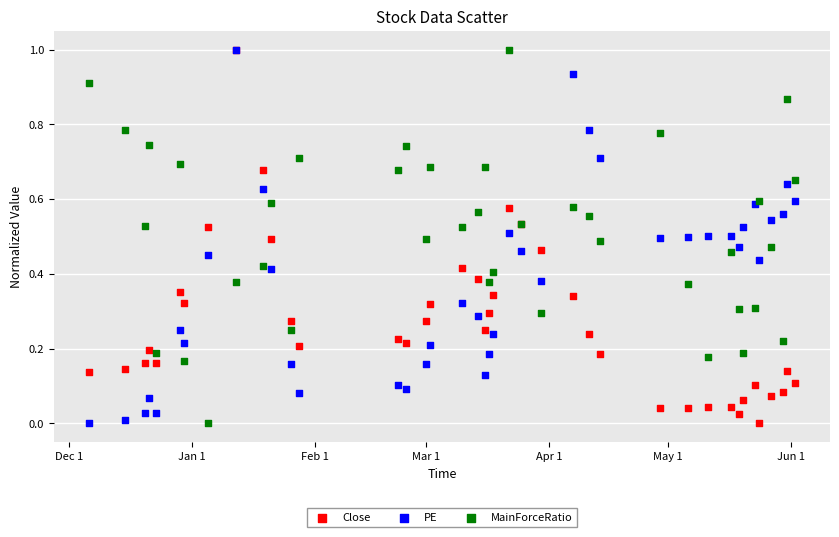

What are all the series names shown in the legend?

Close, PE, MainForceRatio